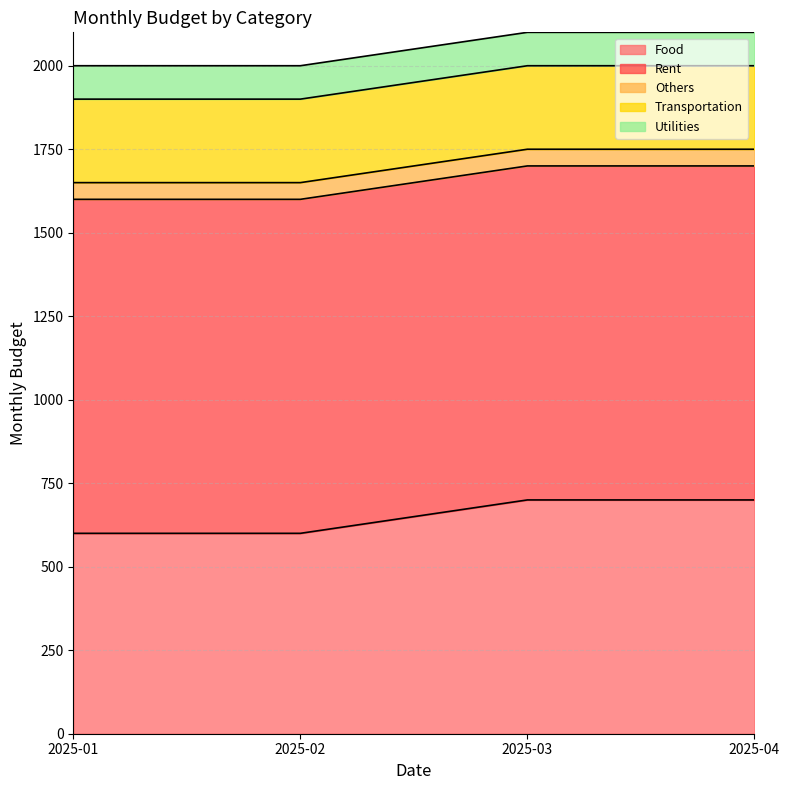

Read the Food value at 2025-02.

600